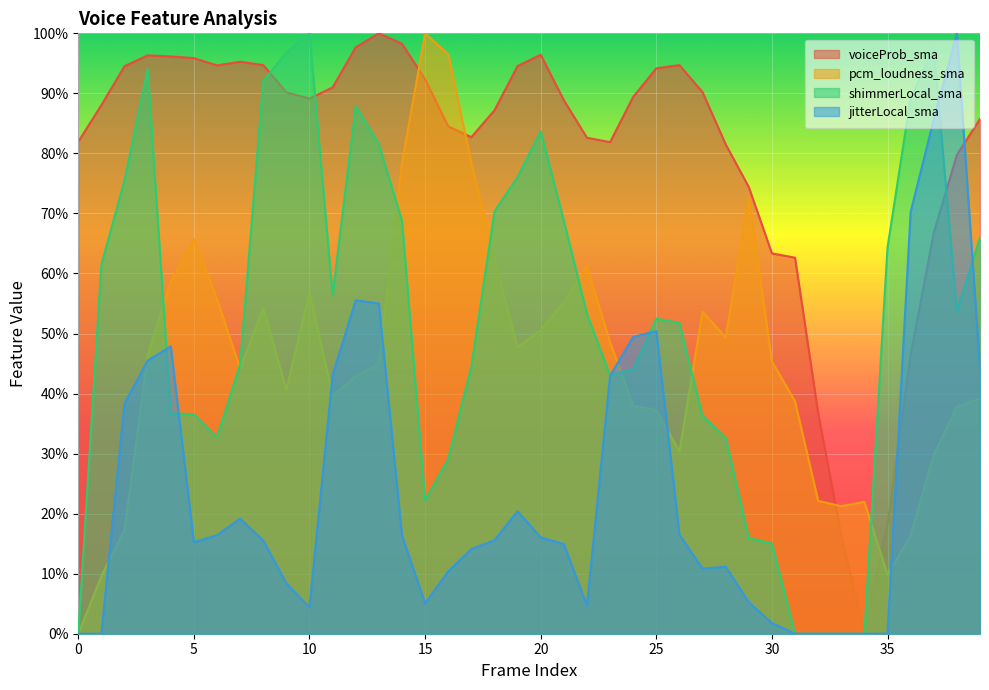

Rank the series by their maximum value, from lowest to highest.

voiceProb_sma, pcm_loudness_sma, shimmerLocal_sma, jitterLocal_sma